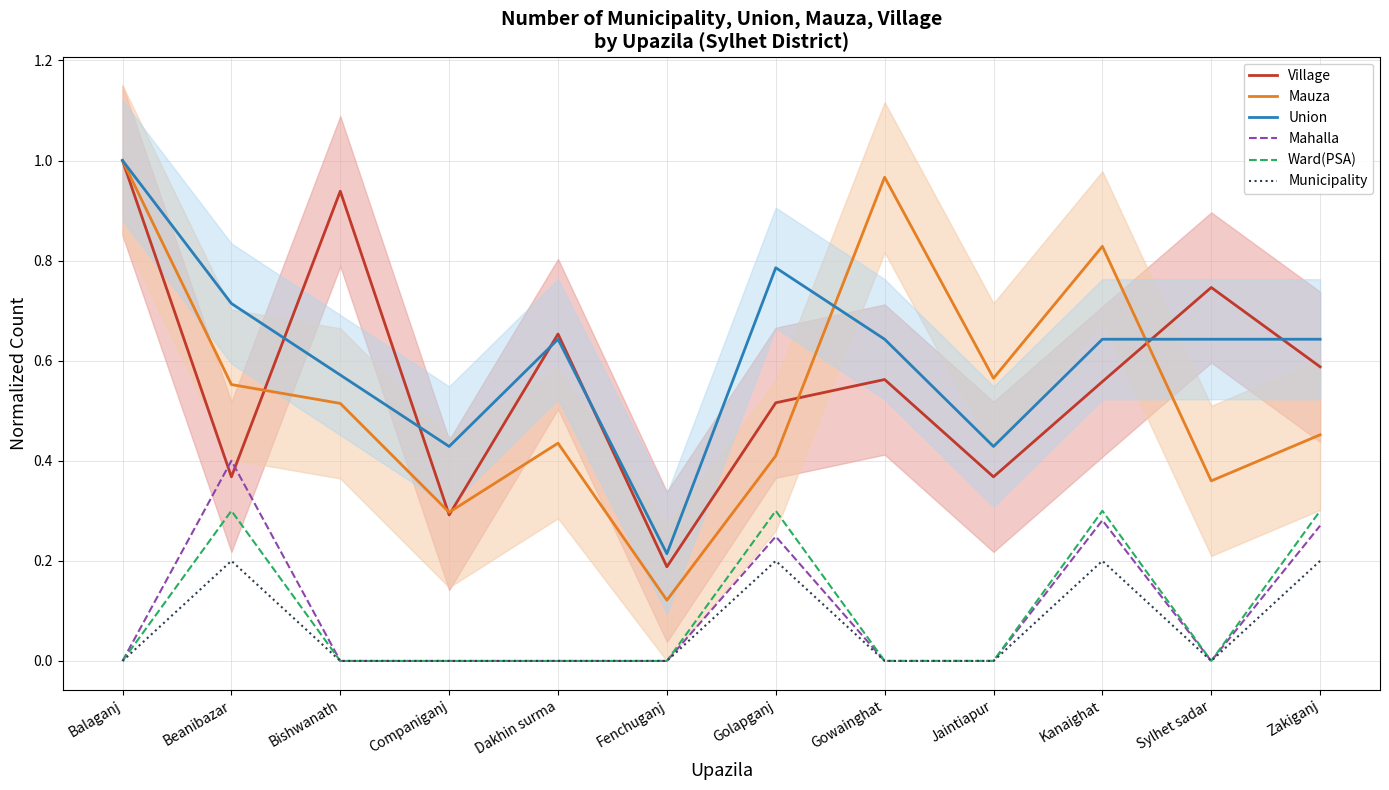

How many interior local valleys does the Mahalla series have?

1